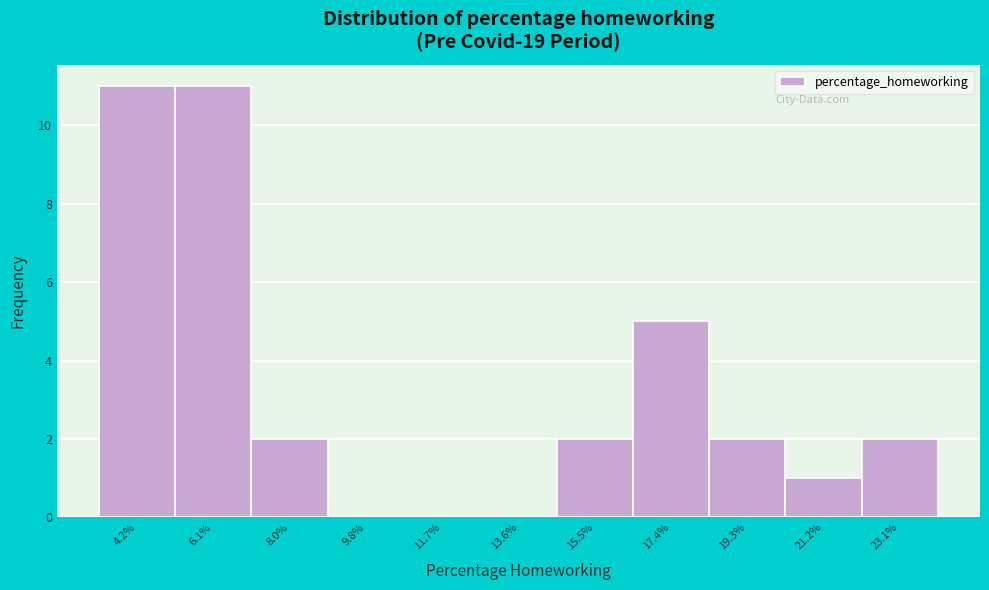

Reading left to right, list all the values displayed in this chart.

4.2%=11	6.1%=11	8.0%=2	9.8%=0	11.7%=0	13.6%=0	15.5%=2	17.4%=5	19.3%=2	21.2%=1	23.1%=2